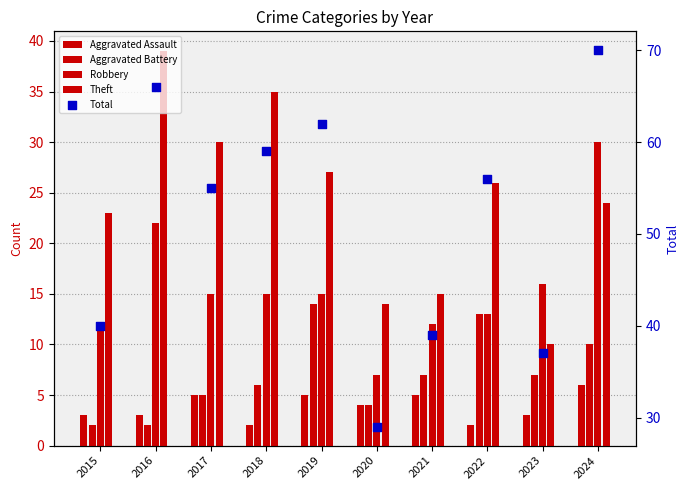

Which series contains the highest Y value?

Total